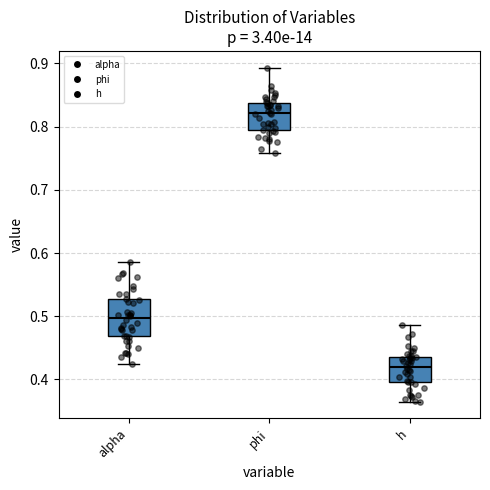

Comparing the boxes themselves (not the whiskers), which one is the tallest?

alpha